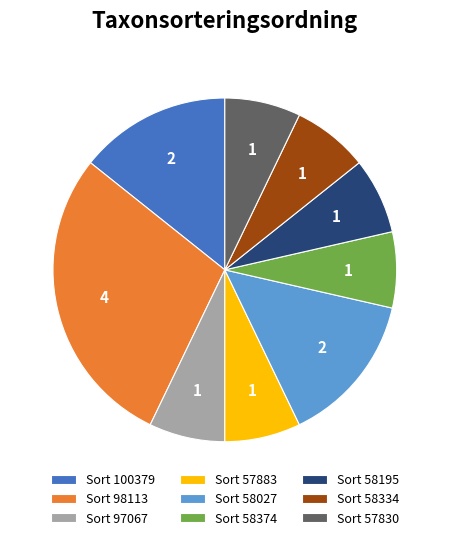

What is the largest slice in the pie chart?

Sort 98113